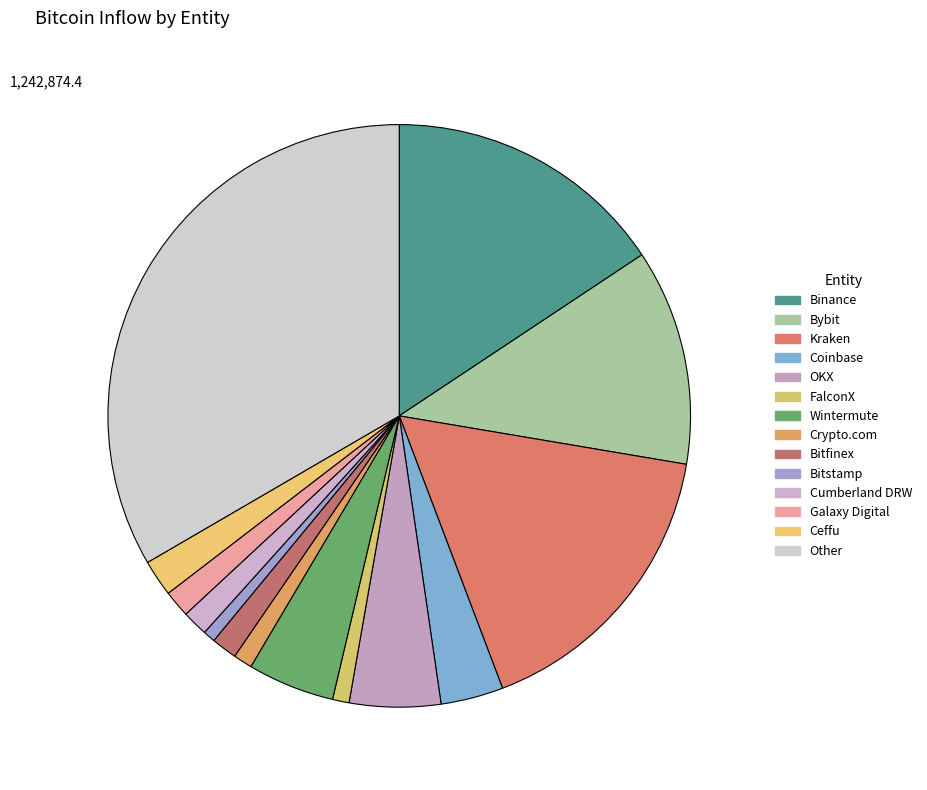

What percentage is the Crypto.com slice, to the nearest percent?

1%